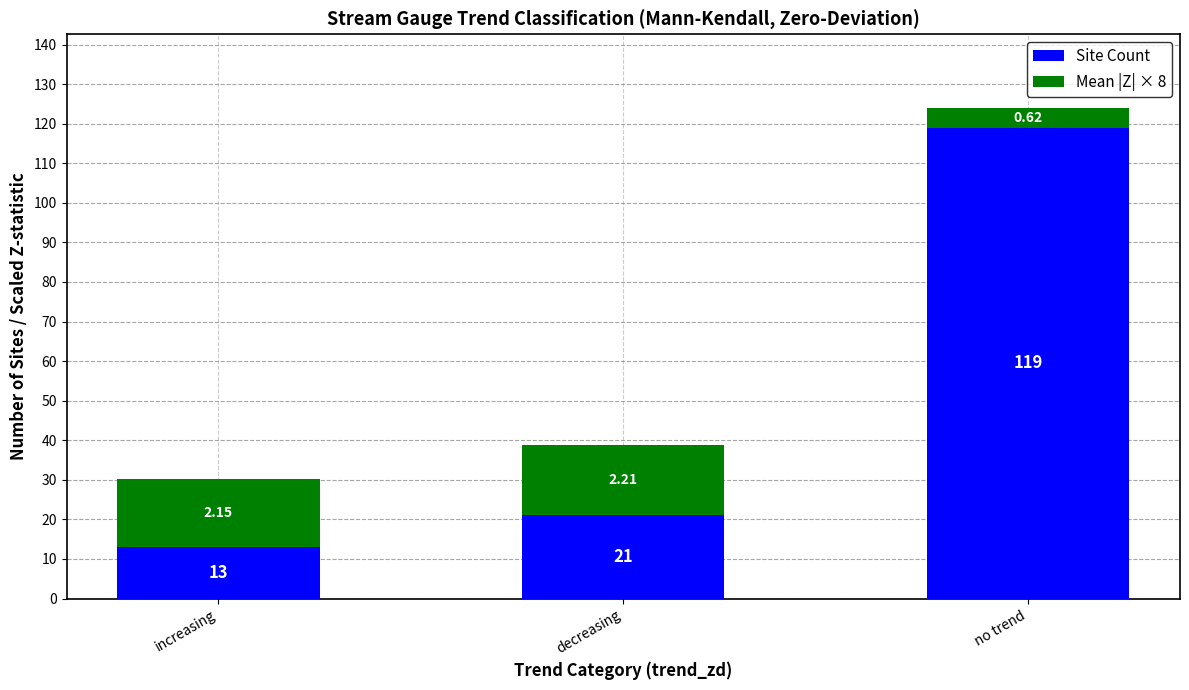

What is the sum of the Site Count values at decreasing and increasing?

34.0